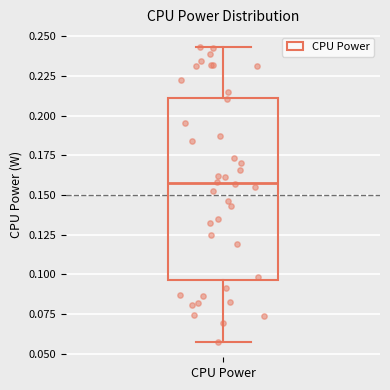

Read this box plot against the y-axis: the position of the median line, the range covered by the box, and the ends of both whiskers. The values are not printed on the chart, so give them approximately, as read against the axis.

median 0.155, box 0.095 to 0.210, whiskers 0.055 to 0.245